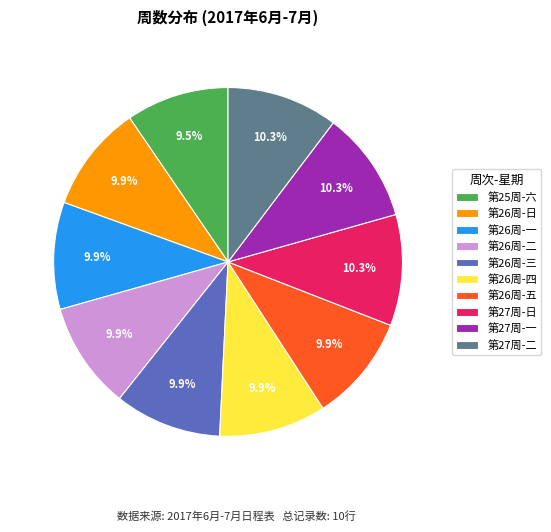

What is the total percentage of 第26周-三 and 第26周-一?

19.8%